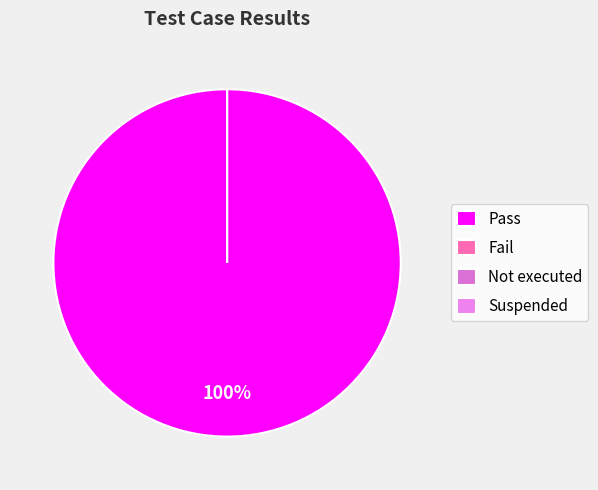

The Pass slice represents 94% of the pie. True or false?

False